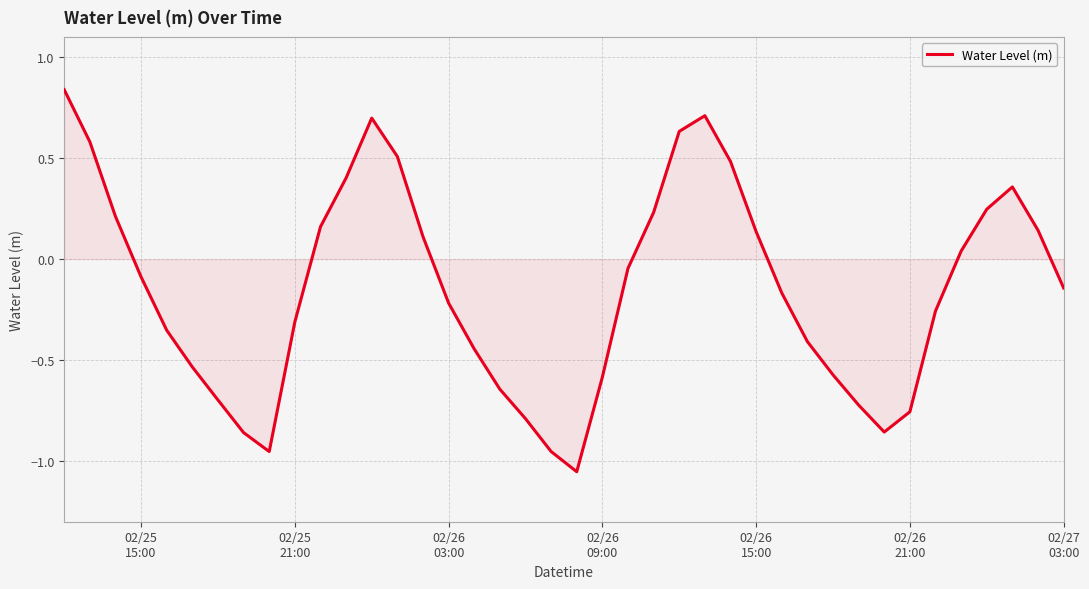

What is the difference between the maximum and minimum values?

1.9